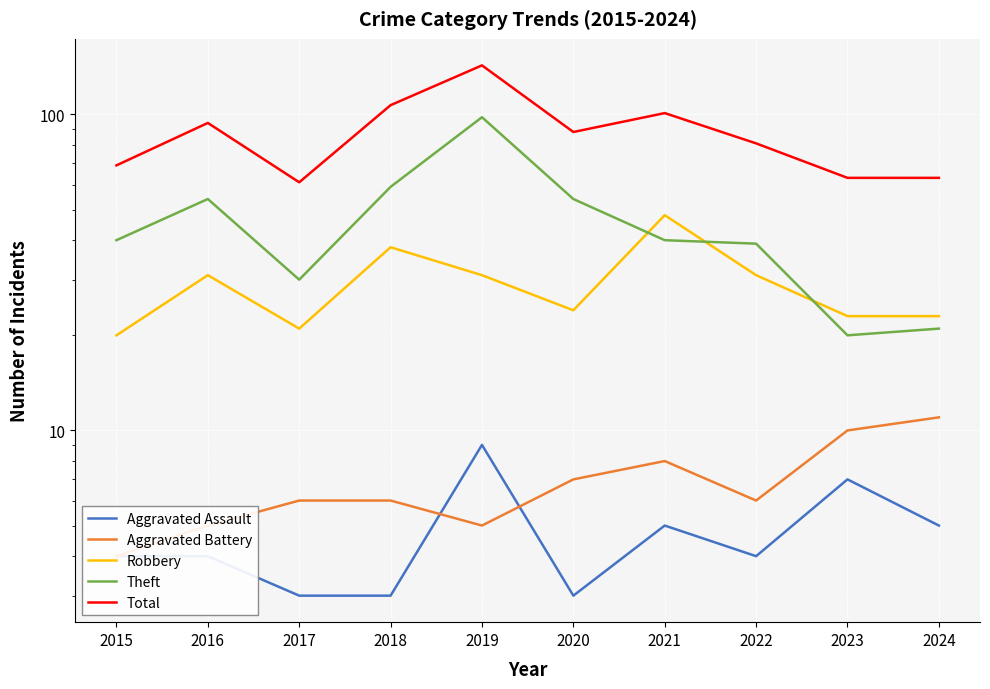

Count the Aggravated Assault values in the range 3 to 5.

8